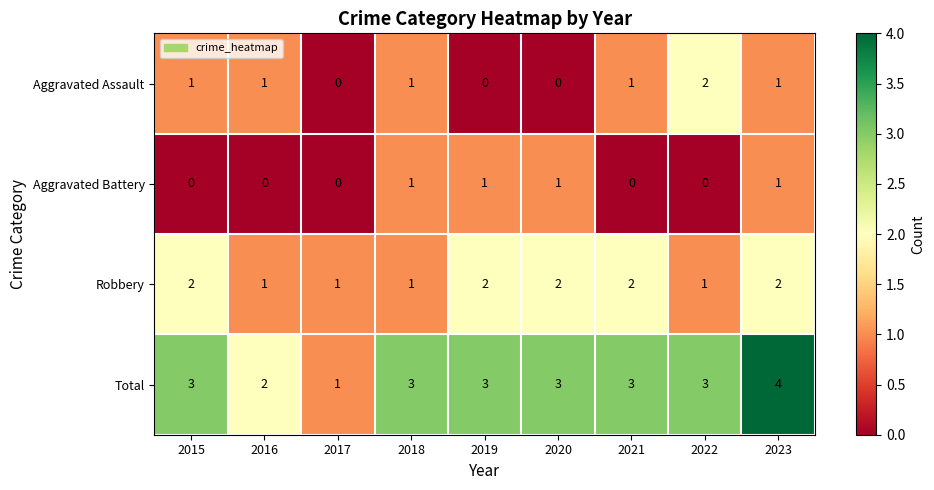

At which category is the sum across all series the highest?

2023